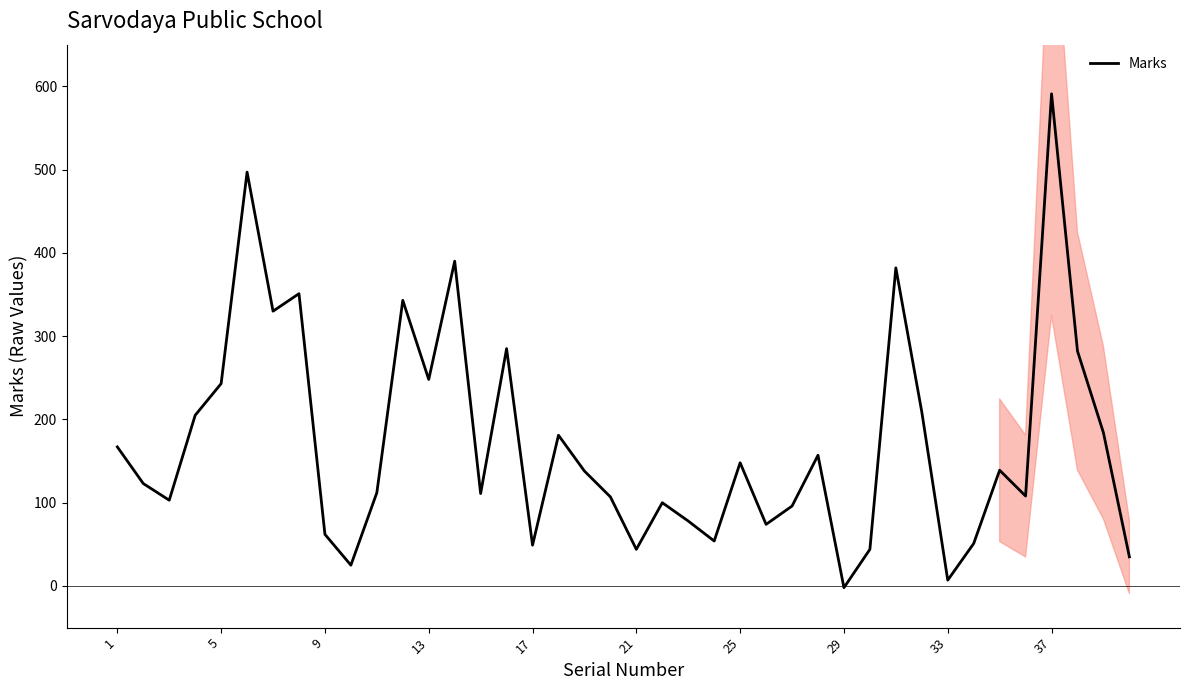

What is the difference between the maximum and second lowest values?

584